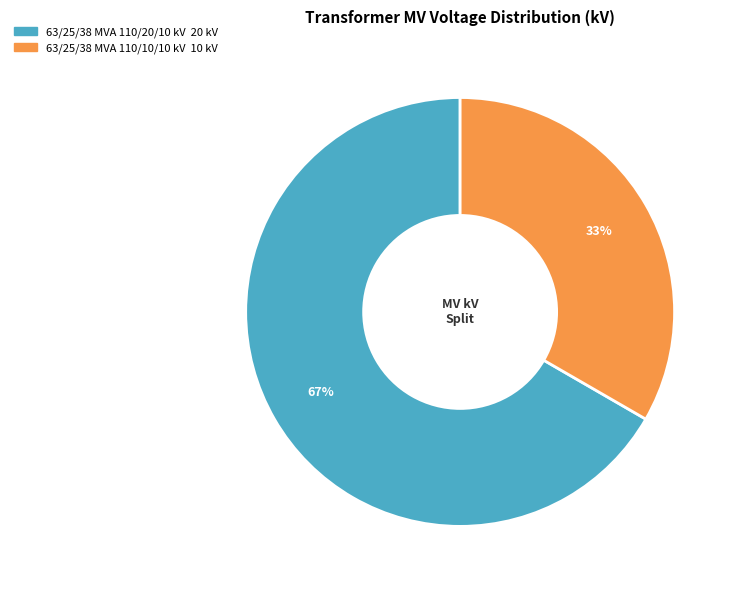

To the nearest percent, what is the average slice percentage?

50%